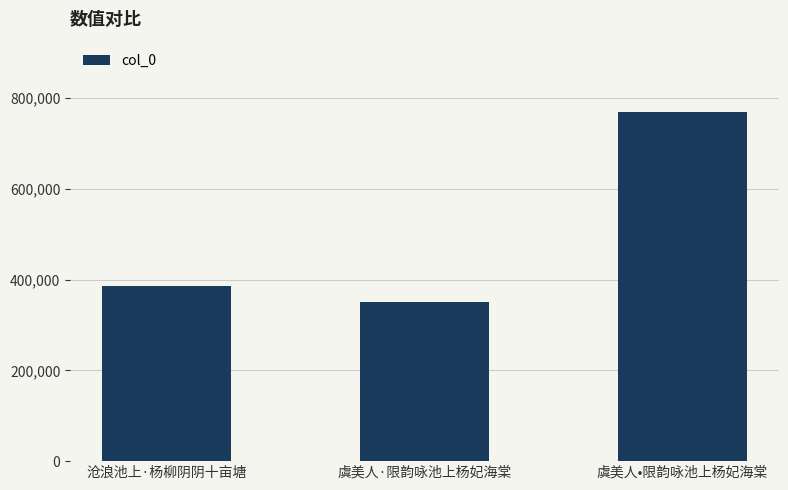

Rank the categories by value from lowest to highest.

虞美人·限韵咏池上杨妃海棠, 沧浪池上·杨柳阴阴十亩塘, 虞美人•限韵咏池上杨妃海棠